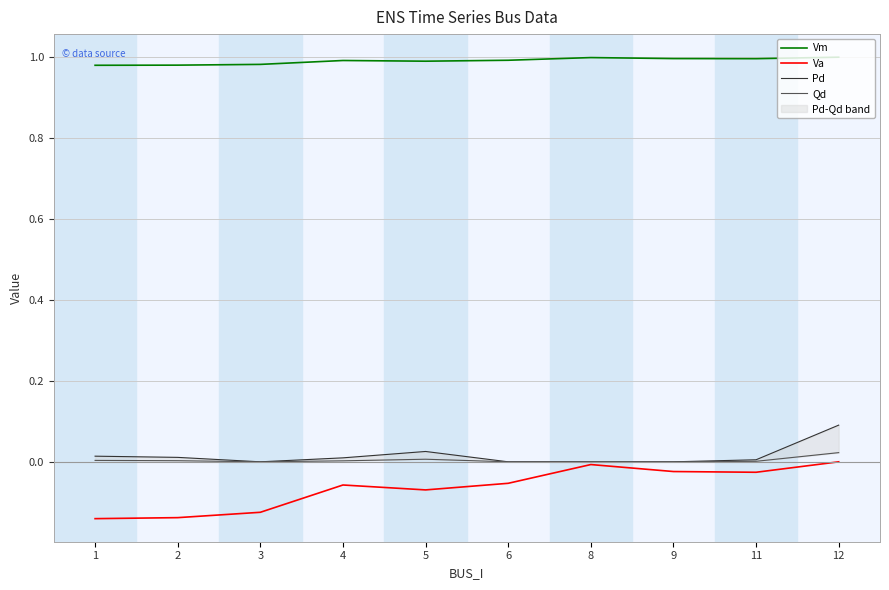

Is this an area chart (filled region under the line)?

No